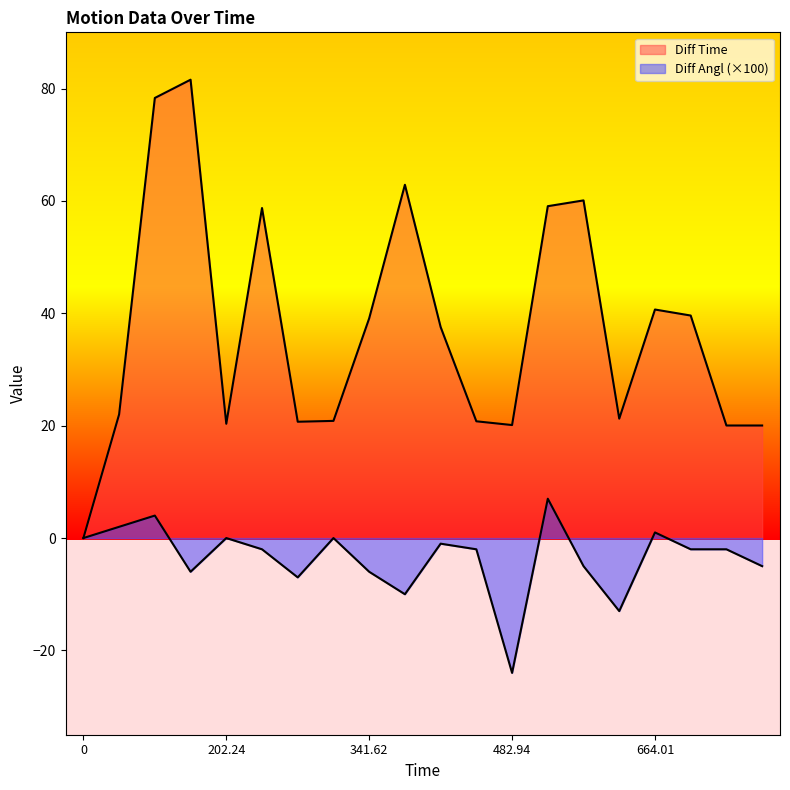

How many lines are shown in the chart?

2